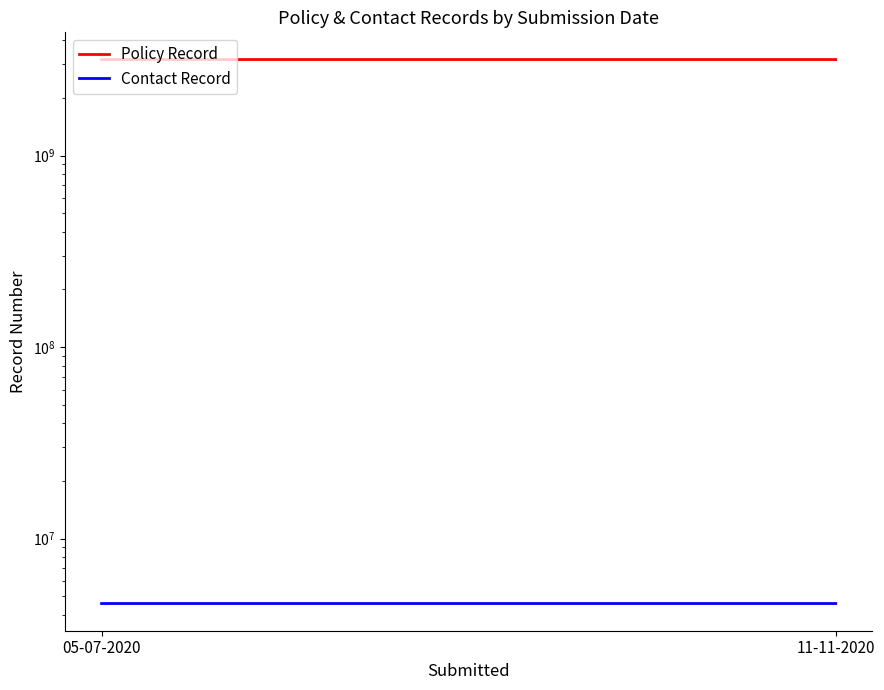

At how many categories does at least one series exceed 2031175480?

2